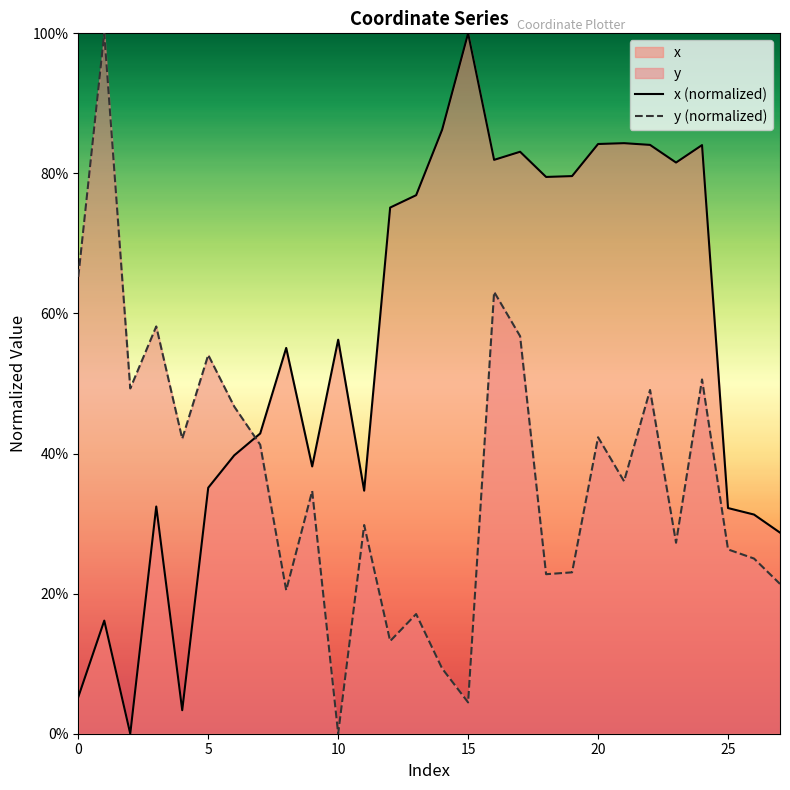

How many series are shown in this chart?

2